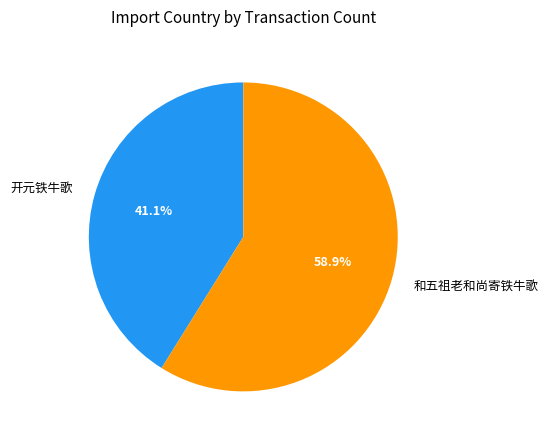

To the nearest percent, what is the average slice percentage?

50%